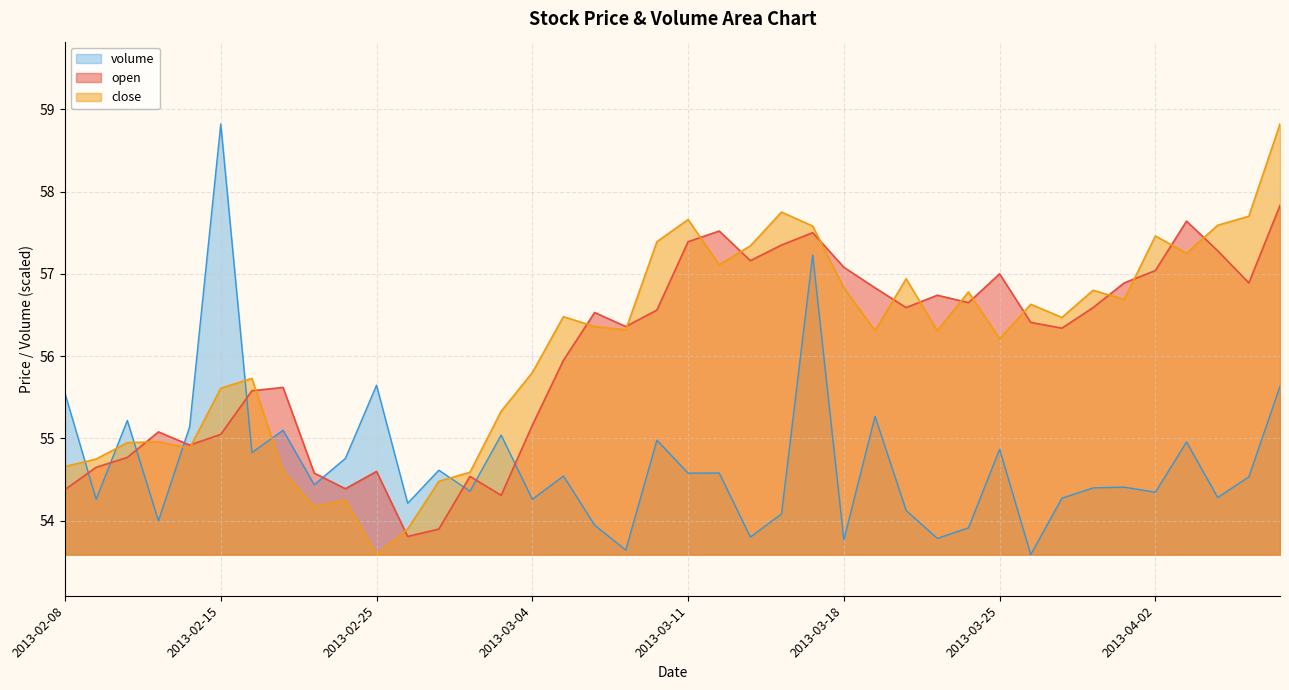

After their last crossing, which series has the higher values: close or open?

close